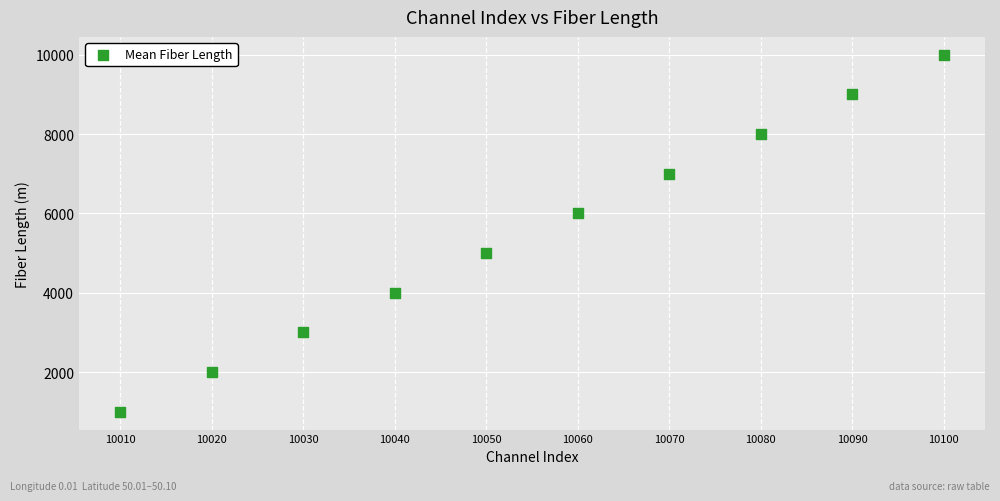

What is the average X value?

10055